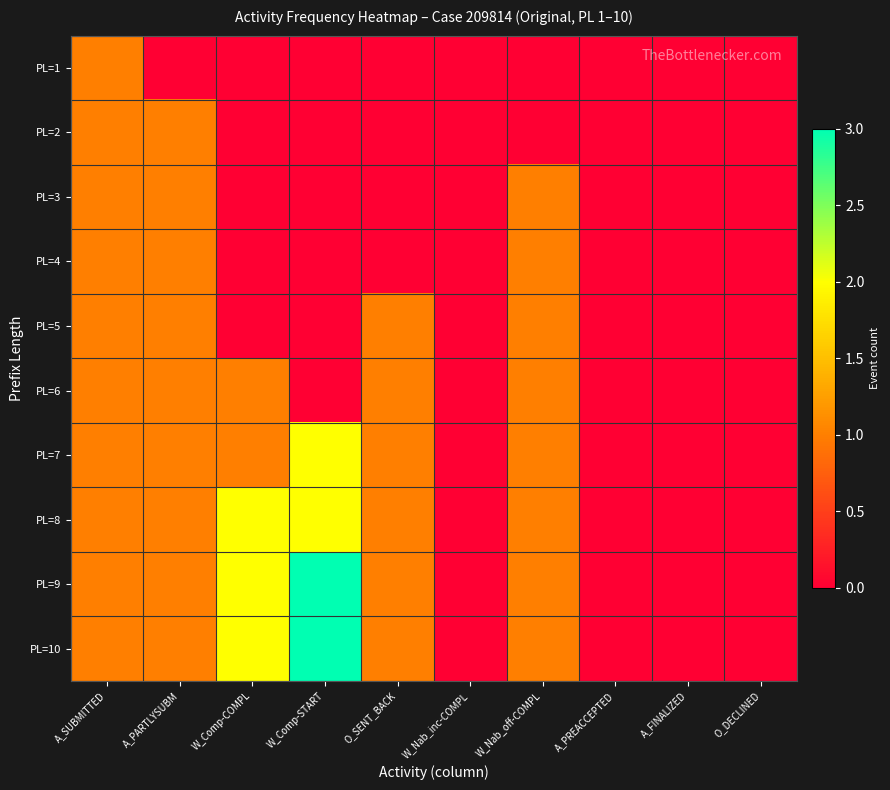

Reading right to left, extract all data points from this chart.

PL=1: O_DECLINED=0	A_FINALIZED=0	A_PREACCEPTED=0	W_Nab_off-COMPL=0	W_Nab_inc-COMPL=0	O_SENT_BACK=0	W_Comp-START=0	W_Comp-COMPL=0	A_PARTLYSUBM=0	A_SUBMITTED=1
PL=2: O_DECLINED=0	A_FINALIZED=0	A_PREACCEPTED=0	W_Nab_off-COMPL=0	W_Nab_inc-COMPL=0	O_SENT_BACK=0	W_Comp-START=0	W_Comp-COMPL=0	A_PARTLYSUBM=1	A_SUBMITTED=1
PL=3: O_DECLINED=0	A_FINALIZED=0	A_PREACCEPTED=0	W_Nab_off-COMPL=1	W_Nab_inc-COMPL=0	O_SENT_BACK=0	W_Comp-START=0	W_Comp-COMPL=0	A_PARTLYSUBM=1	A_SUBMITTED=1
PL=4: O_DECLINED=0	A_FINALIZED=0	A_PREACCEPTED=0	W_Nab_off-COMPL=1	W_Nab_inc-COMPL=0	O_SENT_BACK=0	W_Comp-START=0	W_Comp-COMPL=0	A_PARTLYSUBM=1	A_SUBMITTED=1
PL=5: O_DECLINED=0	A_FINALIZED=0	A_PREACCEPTED=0	W_Nab_off-COMPL=1	W_Nab_inc-COMPL=0	O_SENT_BACK=1	W_Comp-START=0	W_Comp-COMPL=0	A_PARTLYSUBM=1	A_SUBMITTED=1
PL=6: O_DECLINED=0	A_FINALIZED=0	A_PREACCEPTED=0	W_Nab_off-COMPL=1	W_Nab_inc-COMPL=0	O_SENT_BACK=1	W_Comp-START=0	W_Comp-COMPL=1	A_PARTLYSUBM=1	A_SUBMITTED=1
PL=7: O_DECLINED=0	A_FINALIZED=0	A_PREACCEPTED=0	W_Nab_off-COMPL=1	W_Nab_inc-COMPL=0	O_SENT_BACK=1	W_Comp-START=2	W_Comp-COMPL=1	A_PARTLYSUBM=1	A_SUBMITTED=1
PL=8: O_DECLINED=0	A_FINALIZED=0	A_PREACCEPTED=0	W_Nab_off-COMPL=1	W_Nab_inc-COMPL=0	O_SENT_BACK=1	W_Comp-START=2	W_Comp-COMPL=2	A_PARTLYSUBM=1	A_SUBMITTED=1
PL=9: O_DECLINED=0	A_FINALIZED=0	A_PREACCEPTED=0	W_Nab_off-COMPL=1	W_Nab_inc-COMPL=0	O_SENT_BACK=1	W_Comp-START=3	W_Comp-COMPL=2	A_PARTLYSUBM=1	A_SUBMITTED=1
PL=10: O_DECLINED=0	A_FINALIZED=0	A_PREACCEPTED=0	W_Nab_off-COMPL=1	W_Nab_inc-COMPL=0	O_SENT_BACK=1	W_Comp-START=3	W_Comp-COMPL=2	A_PARTLYSUBM=1	A_SUBMITTED=1